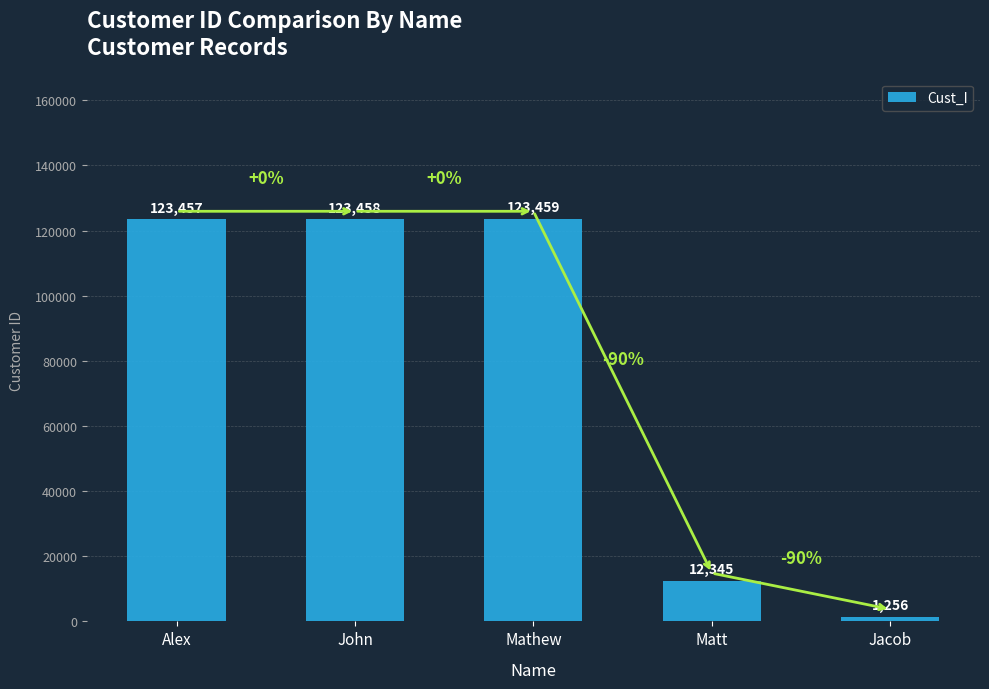

How many bars are there in total?

5